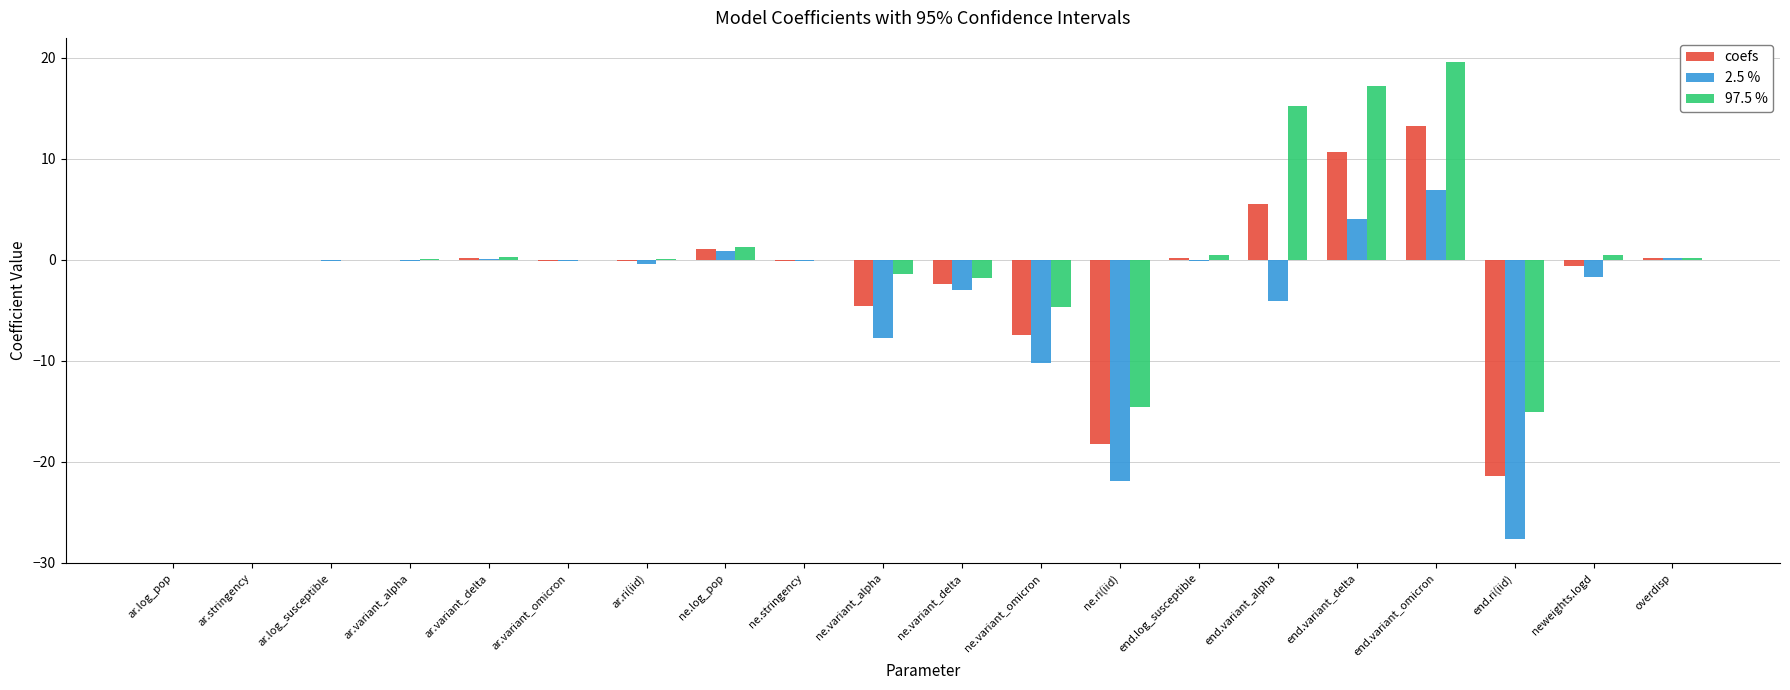

Which label corresponds to the largest value in the chart?

end.variant_omicron